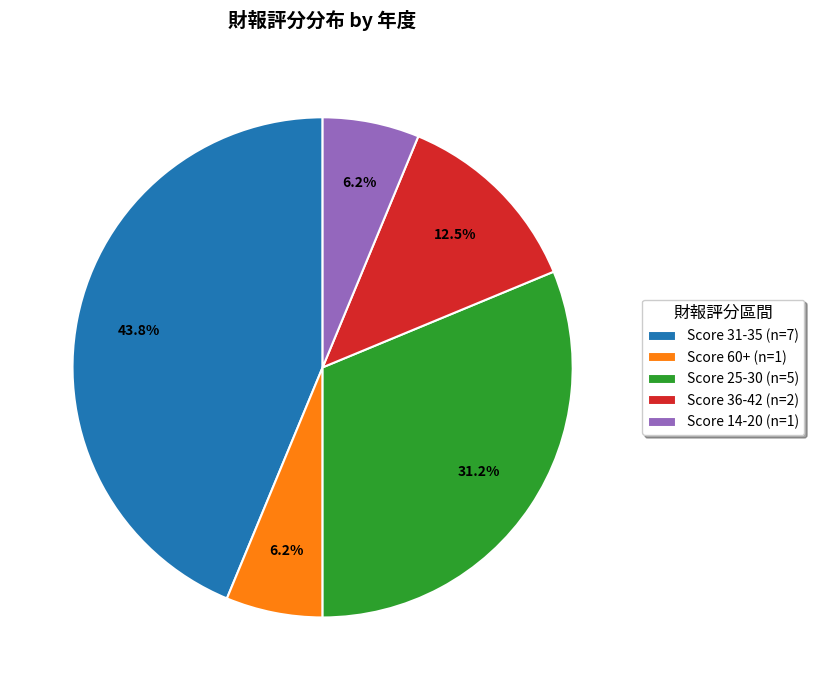

Does any single category account for the majority?

No